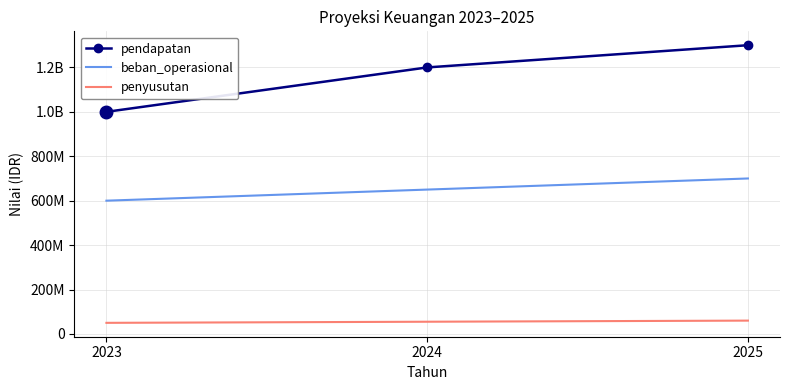

List the series in order of their overall mean, highest first.

pendapatan, beban_operasional, penyusutan